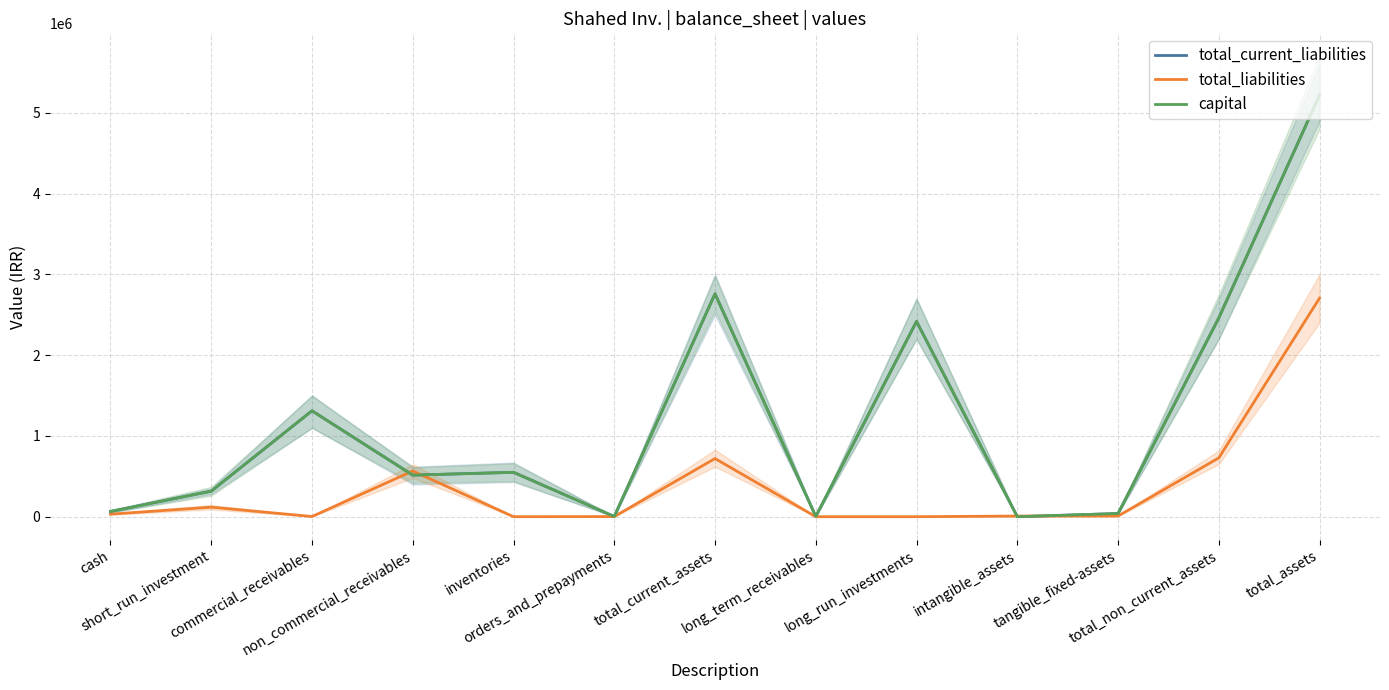

Which has a higher value, total_non_current_assets or long_term_receivables?

total_non_current_assets